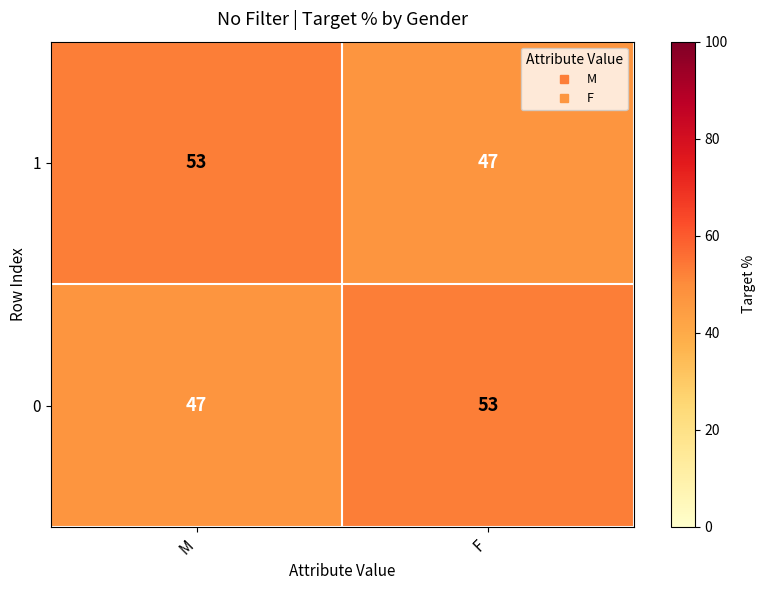

What is the difference between the highest and lowest values at M?

6